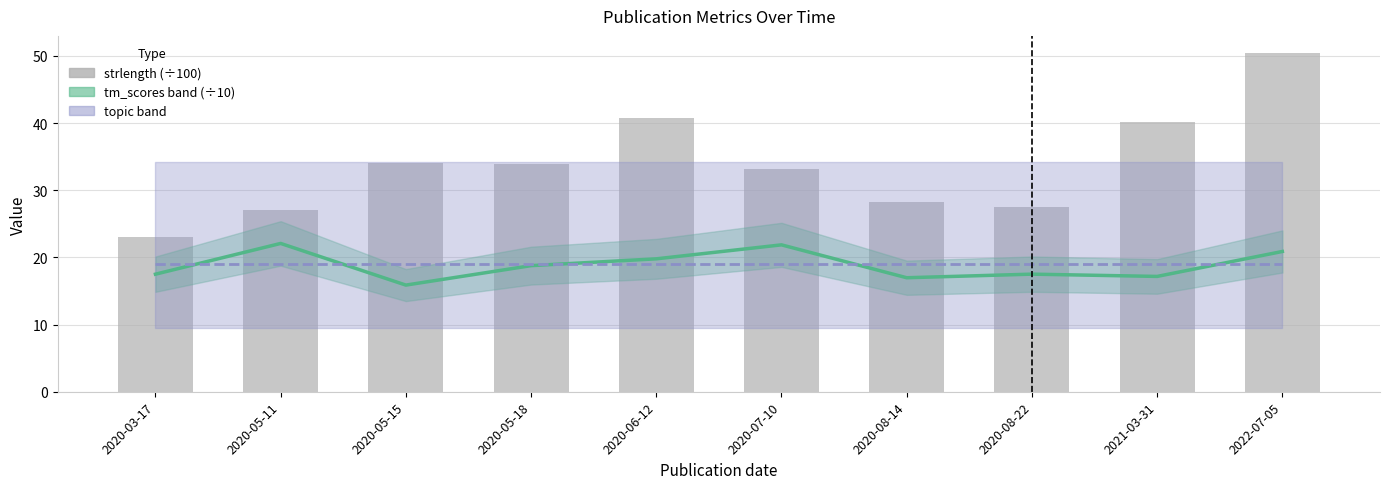

Is it true that topic equals 7.9 at 2020-05-15?

False